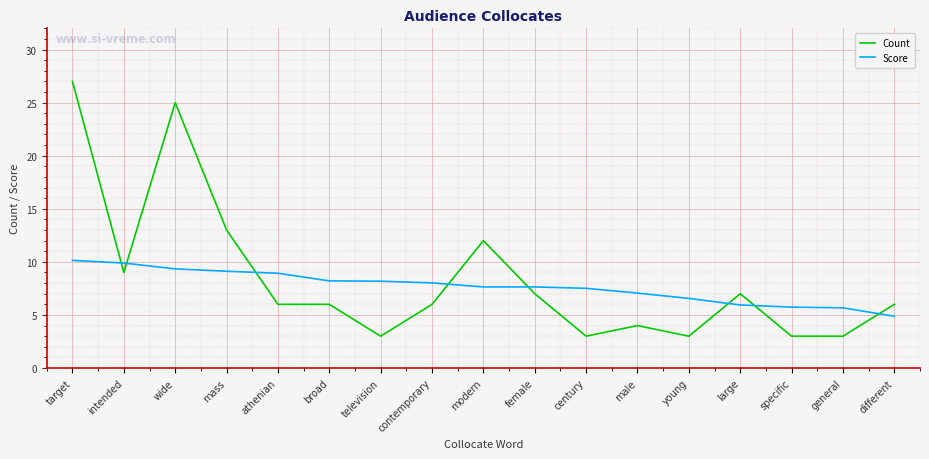

What is the sum of all Count values?

143.0